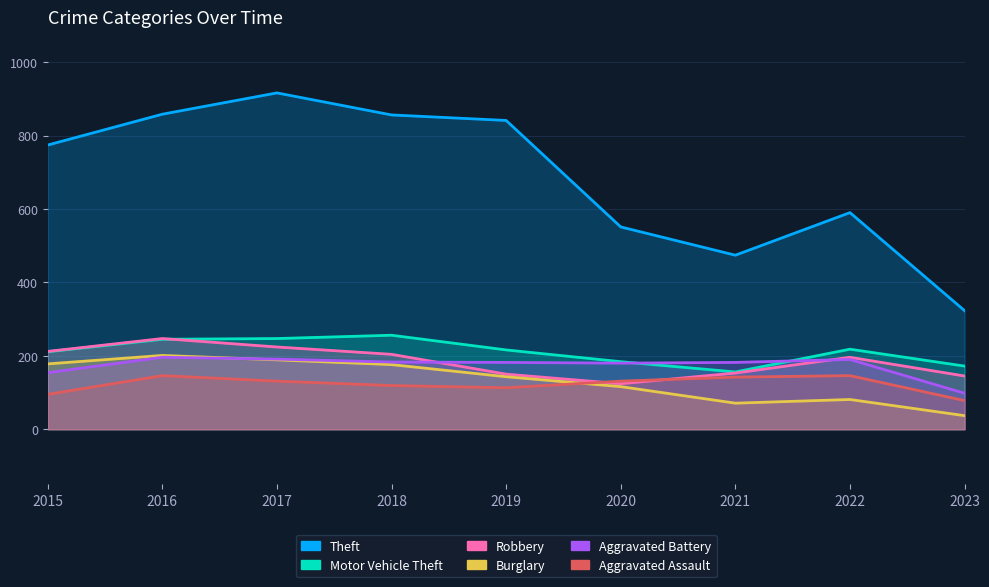

List the labels in order of Motor Vehicle Theft value, largest first.

2018, 2017, 2016, 2022, 2019, 2015, 2020, 2023, 2021